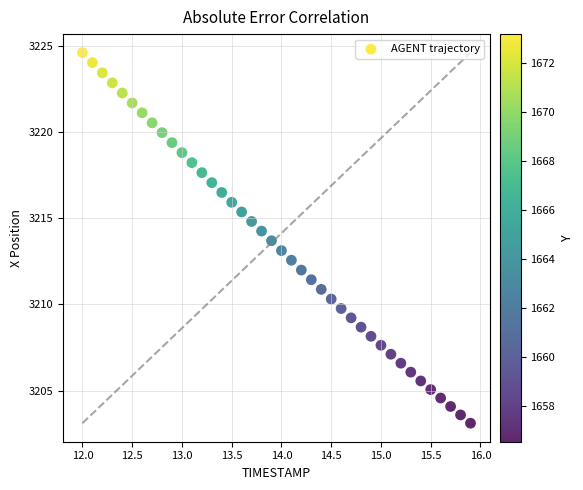

What is the range of X values (max minus min)?

3.9